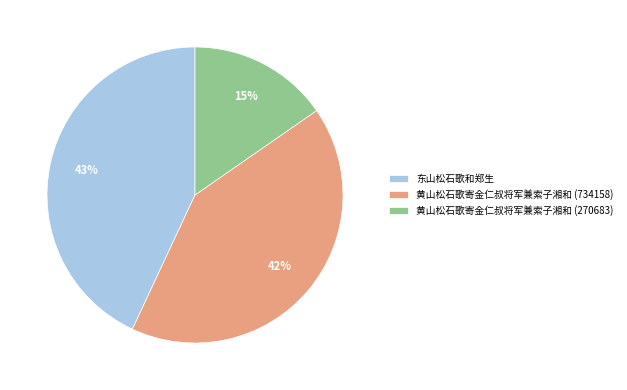

What percentage is the 东山松石歌和郑生 slice, to the nearest percent?

43%